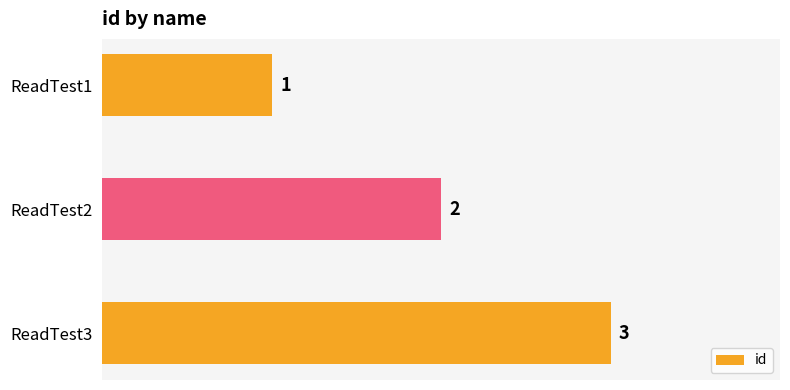

What is the minimum value shown in the chart?

1